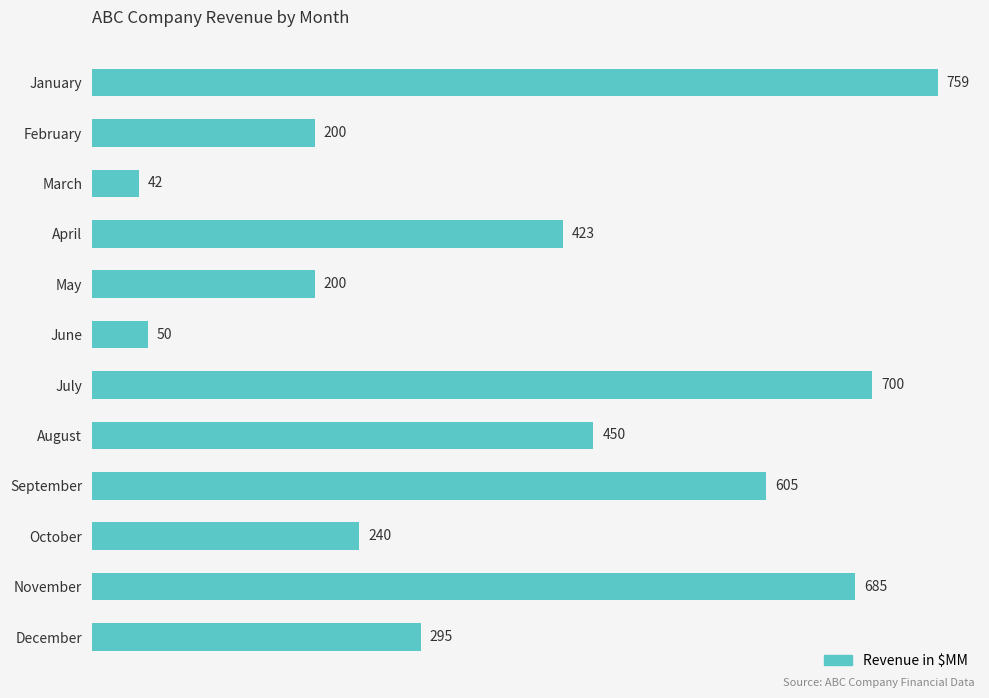

The value at May is 129. True or false?

False